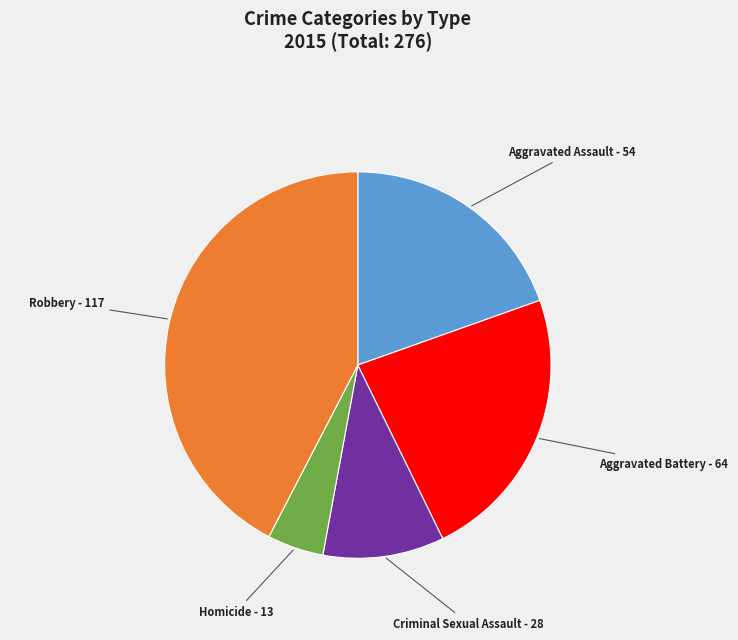

To the nearest percent, what is the average slice percentage?

20%